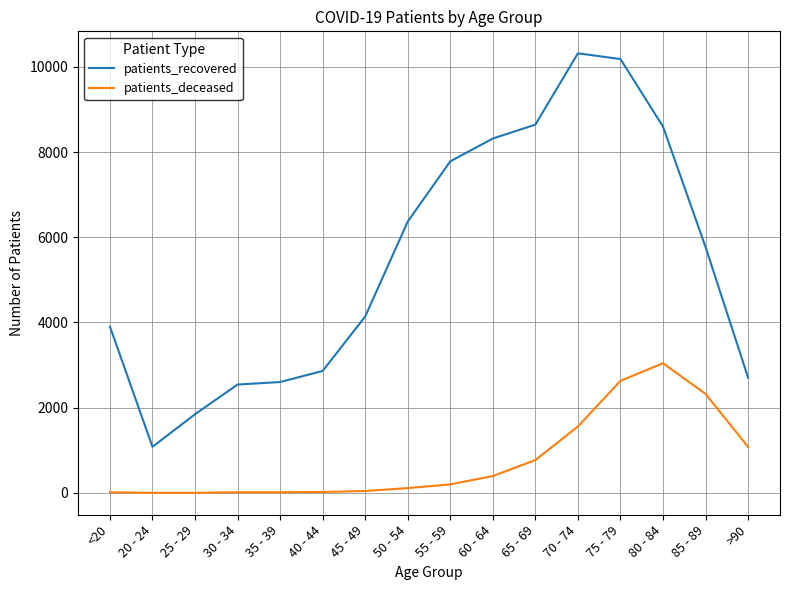

The value of patients_recovered at 40 - 44 is 4996. True or false?

False